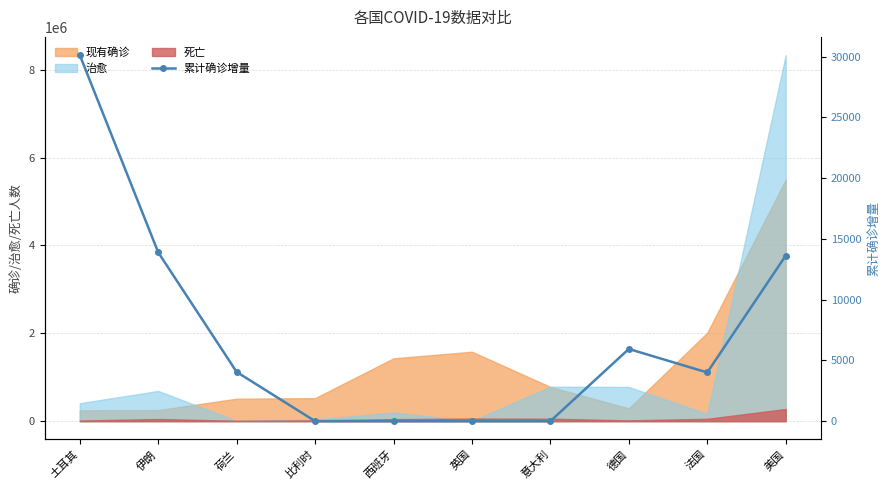

The value at 荷兰 is 1992. True or false?

False